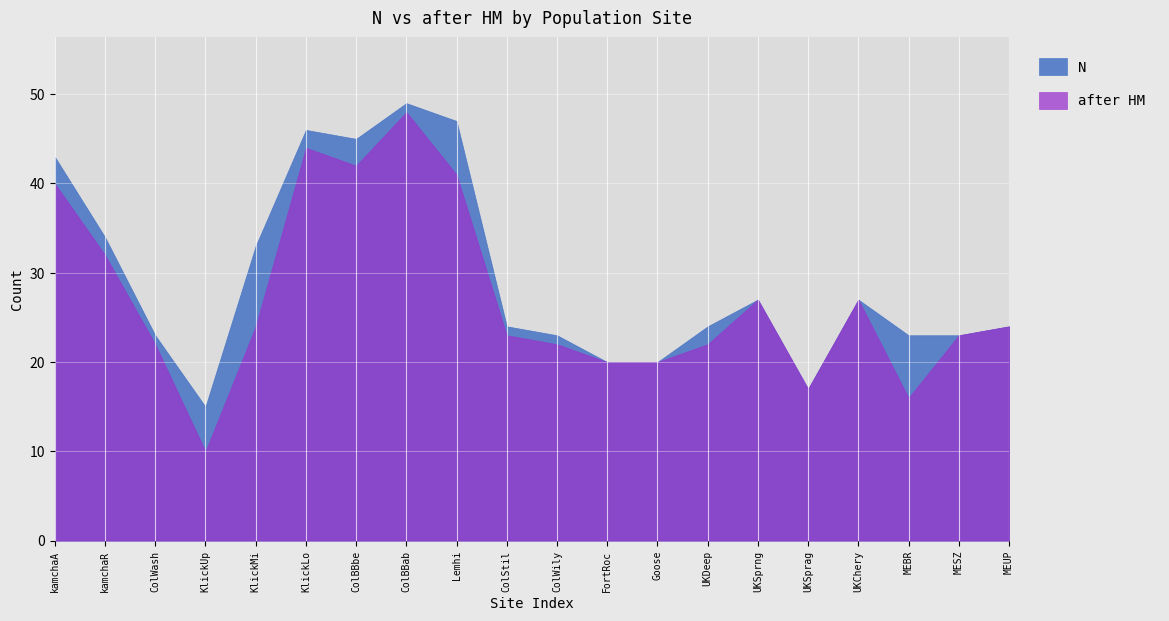

True or false: N has more than 2 interior local peaks.

True